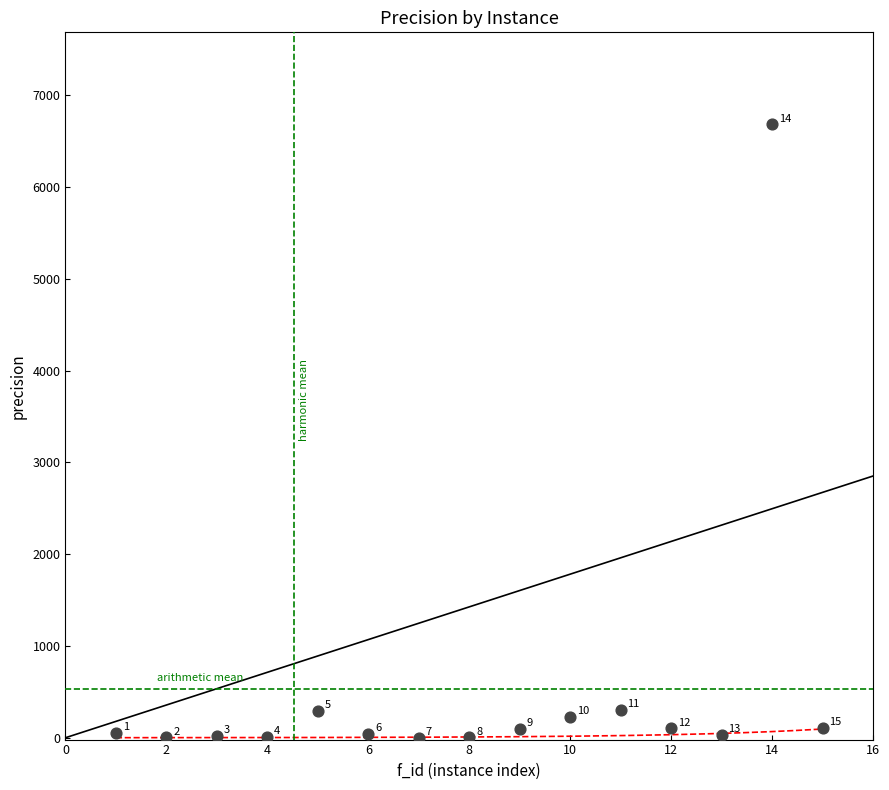

What Y value in the scatter plot is closest to 3342?

301.1